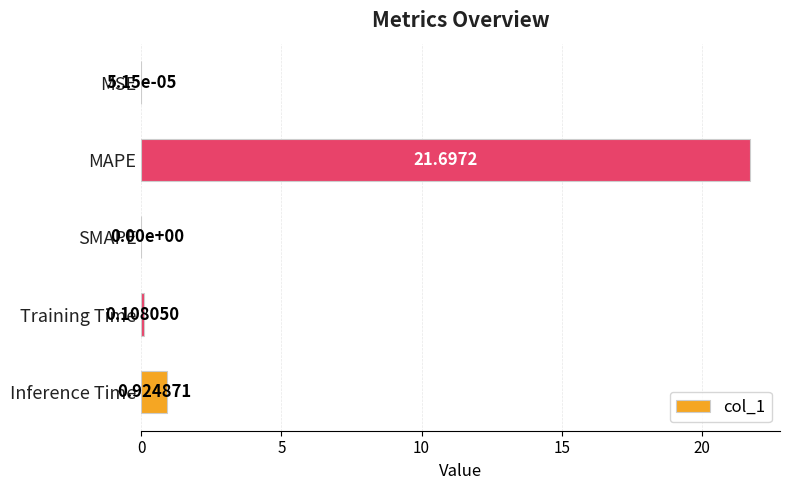

Which label corresponds to the largest value in the chart?

MAPE